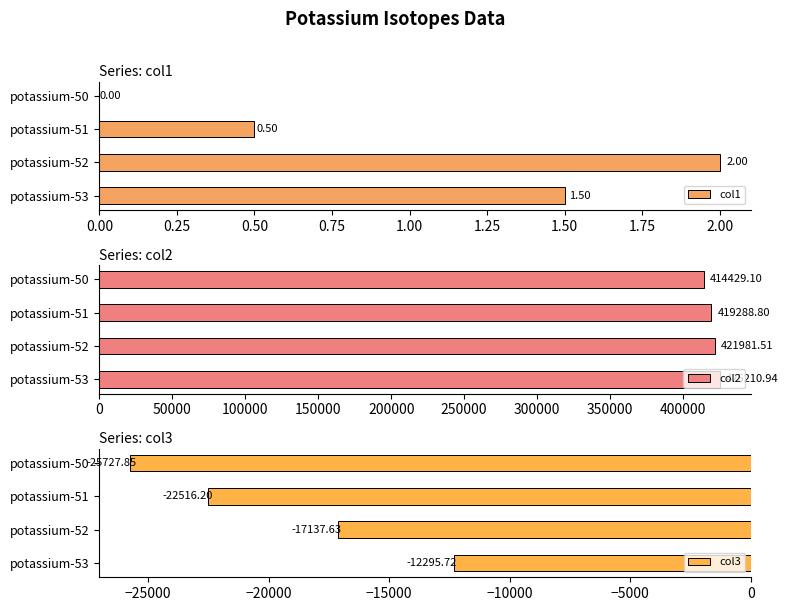

How many values in the col3 series exceed -17137?

1